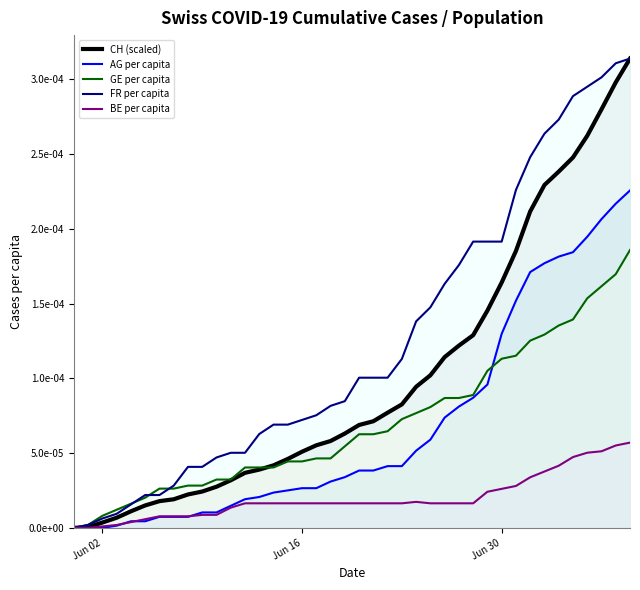

True or false: GE_pc has more than 1 interior local peaks.

False